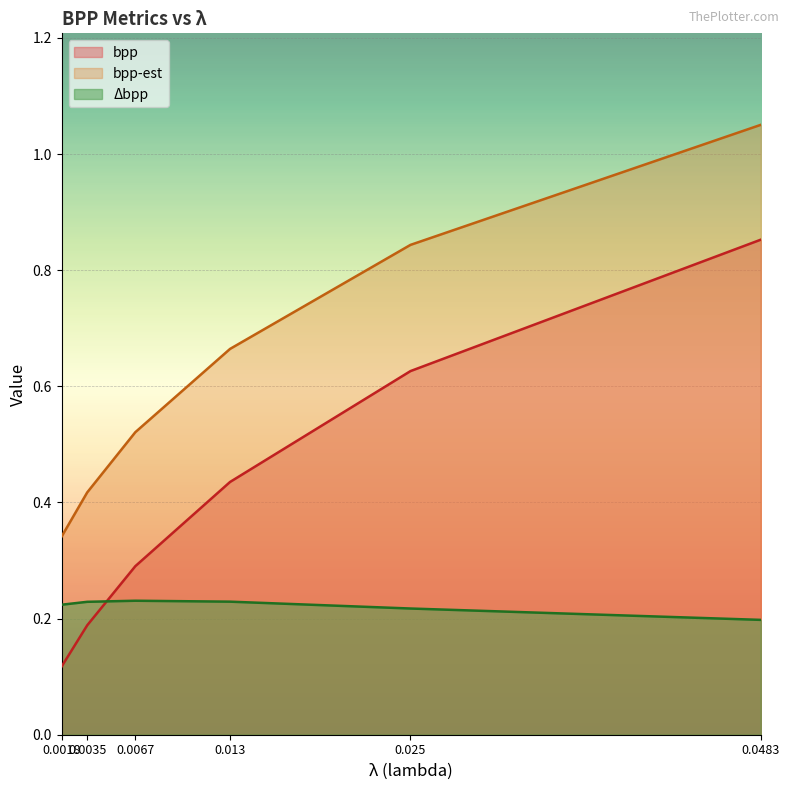

Between which two adjacent categories do delta_bpp and bpp first intersect?

0.0035 and 0.0067